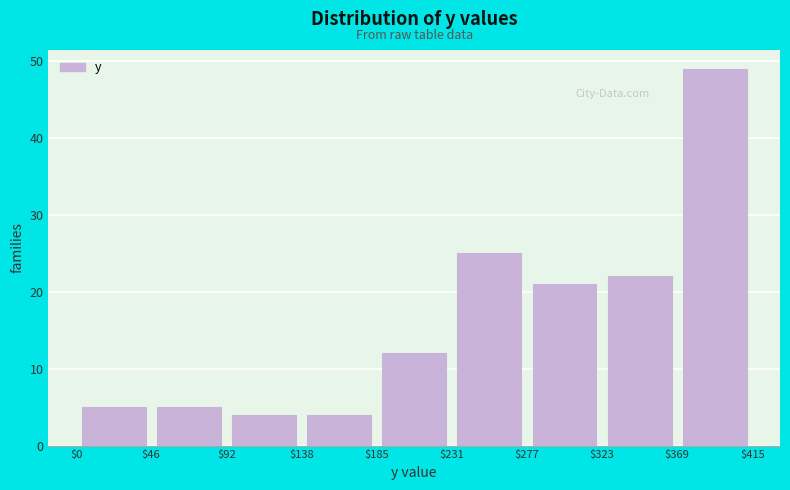

How tall is the bar that spans $369 to $415 on the x-axis? The values are not printed on the chart, so give them approximately, as read against the axis.

49